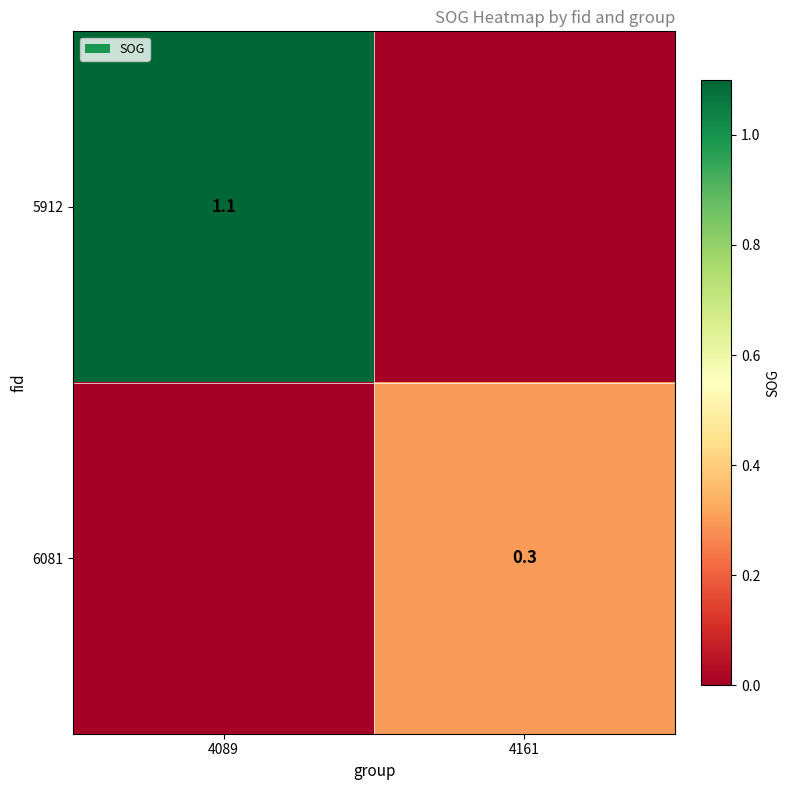

Is it true that 6081 equals 0.1 at 4161?

False